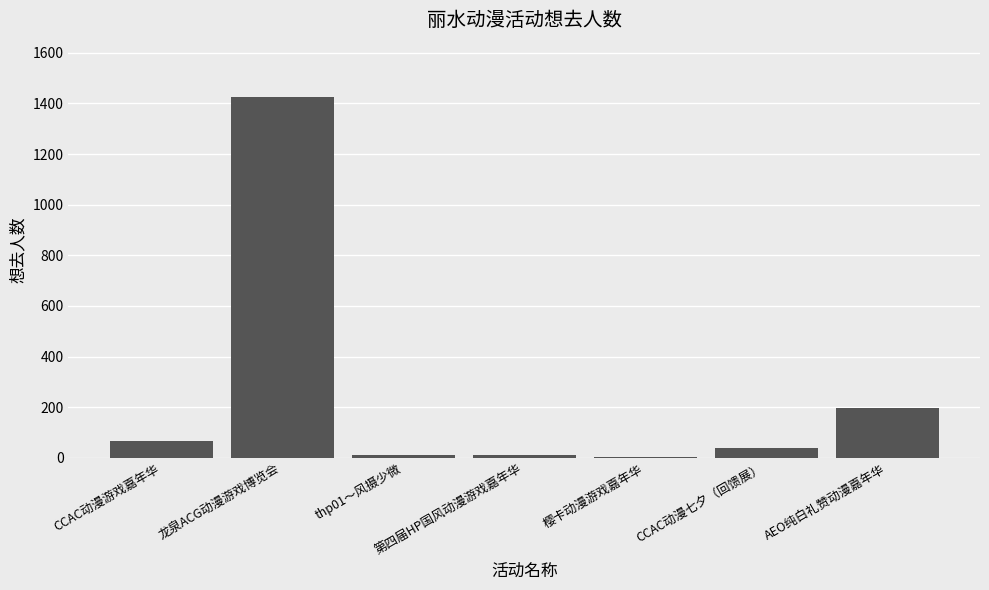

Which has a higher value, 龙泉ACG动漫游戏博览会 or 第四届HP国风动漫游戏嘉年华?

龙泉ACG动漫游戏博览会